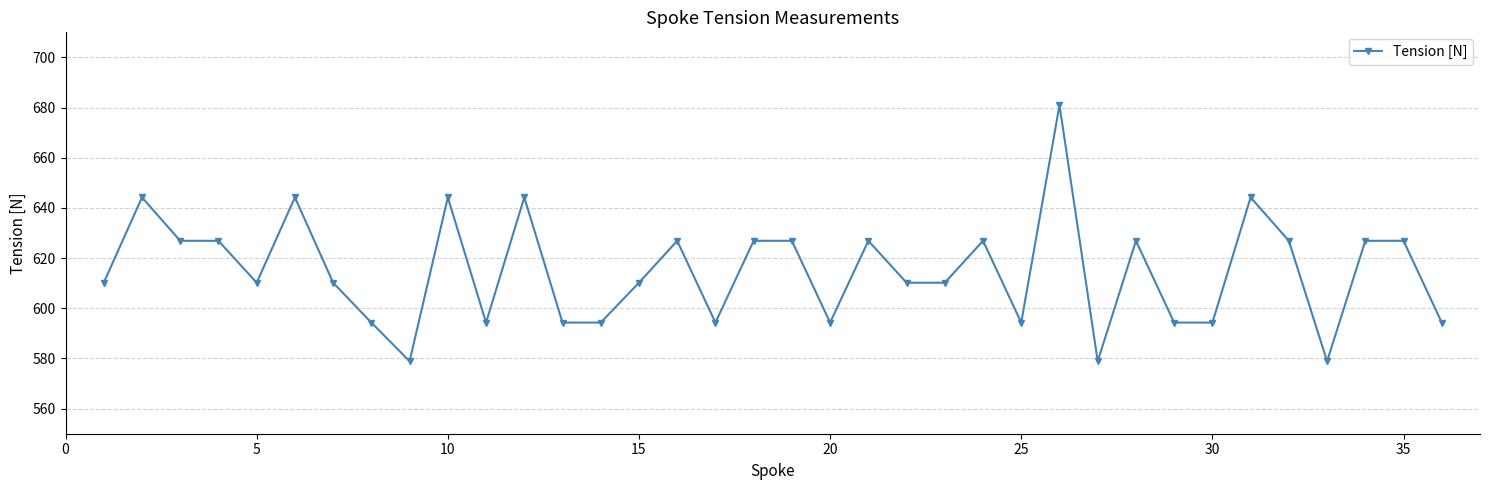

What is the maximum value shown in the chart?

681.0